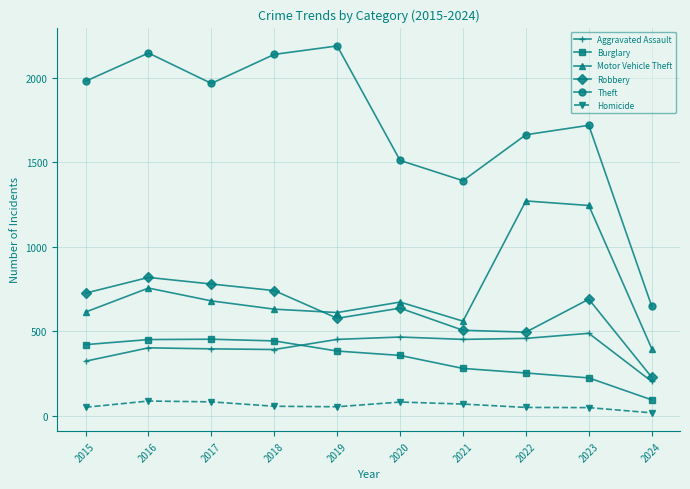

In Motor Vehicle Theft, how many points are lower than both neighbors (excluding endpoints)?

2